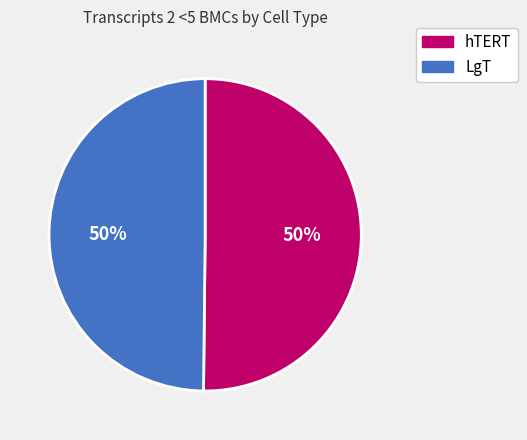

Do hTERT and LgT together represent more than half of the pie?

Yes